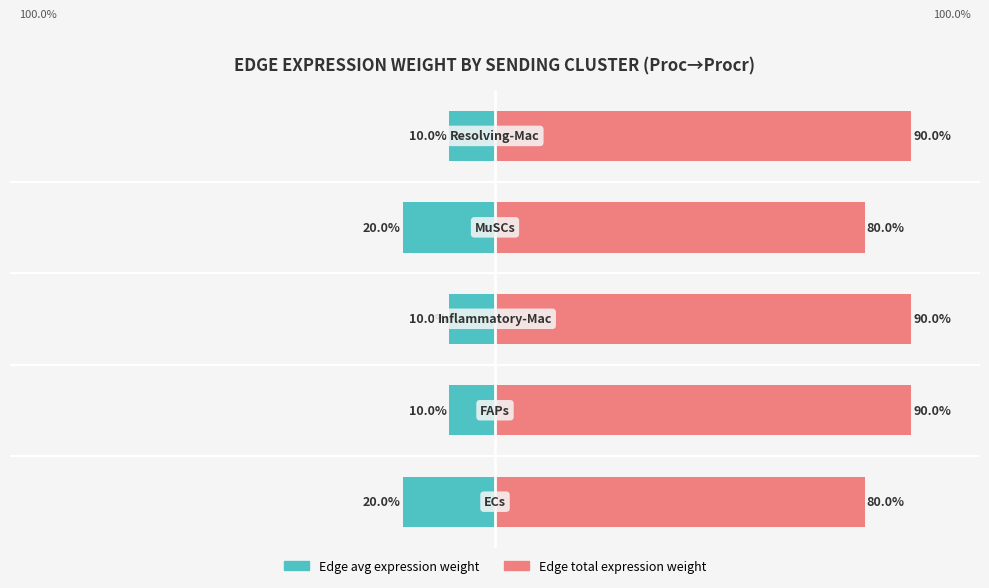

What is the value of the Edge avg expression weight bar at the 5th from the left?

-10.0